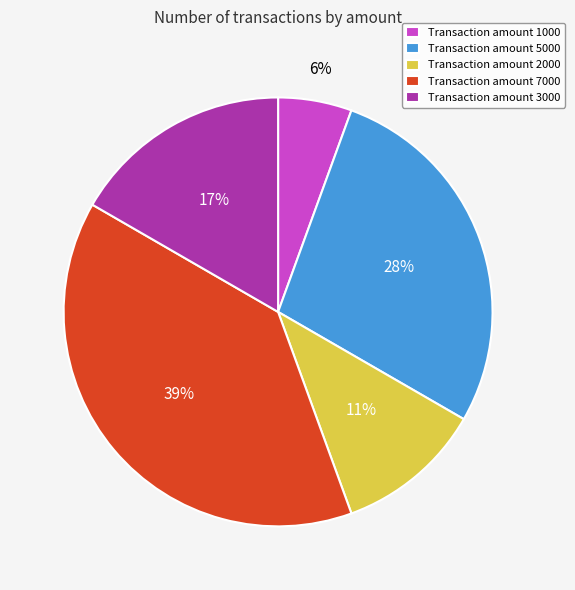

To the nearest percent, what is the difference between the largest and smallest slice percentages?

33%